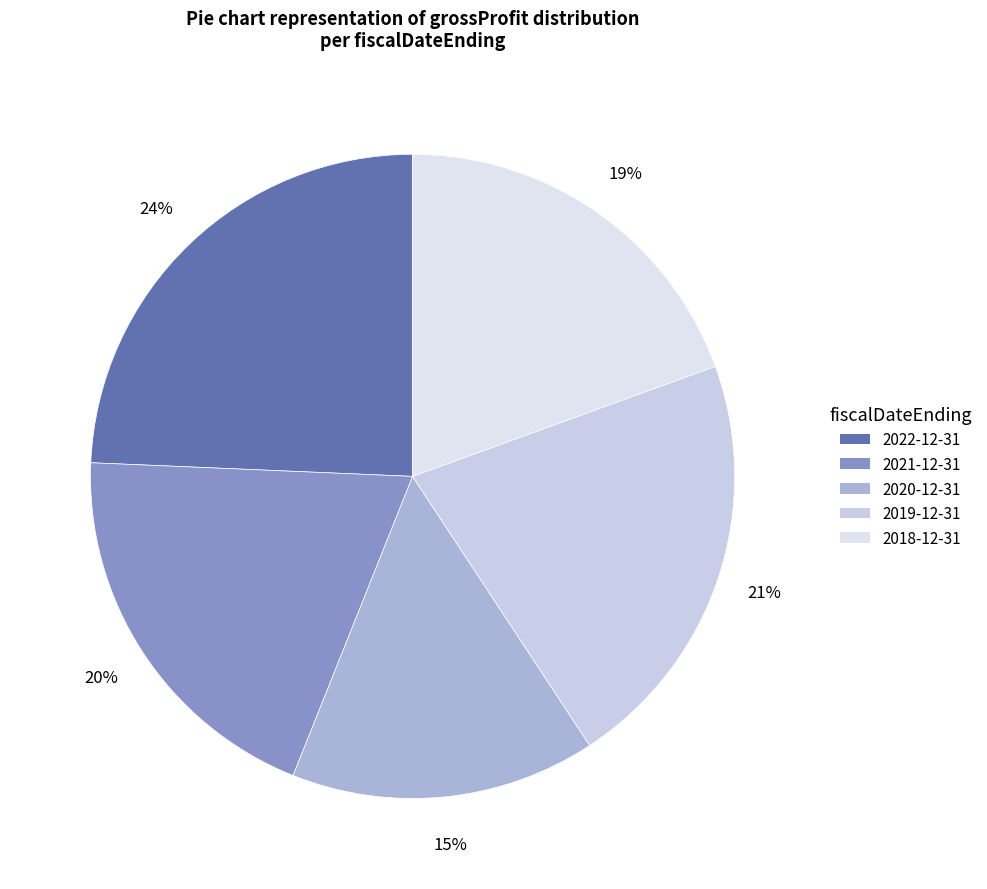

Between 2018-12-31 and 2022-12-31, which is larger?

2022-12-31